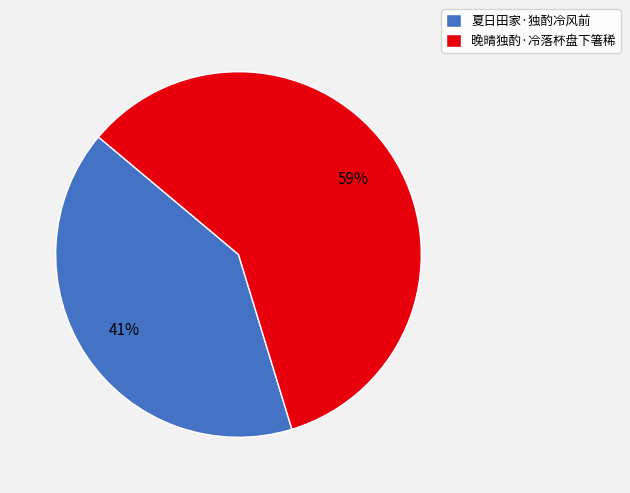

To the nearest percent, what percentage of the pie is 夏日田家·独酌冷风前?

41%